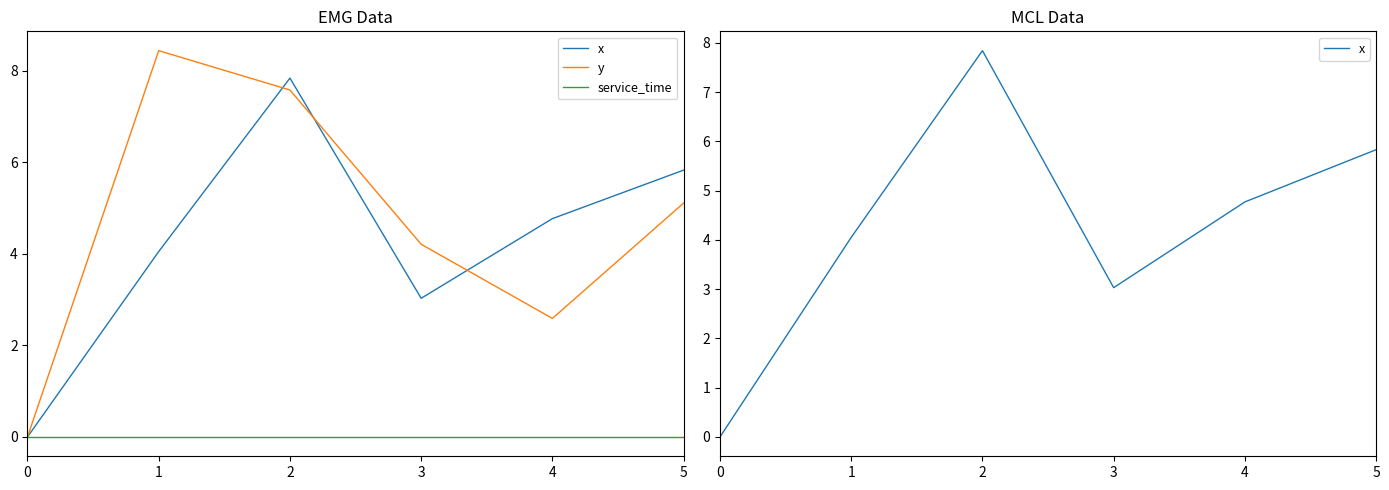

Reading right to left, transcribe all the data shown in this chart.

x: 5.8	4.8	3.0	7.8	4.0	0.0
y: 5.1	2.6	4.2	7.6	8.4	0.0
service_time: 0.0	0.0	0.0	0.0	0.0	0.0